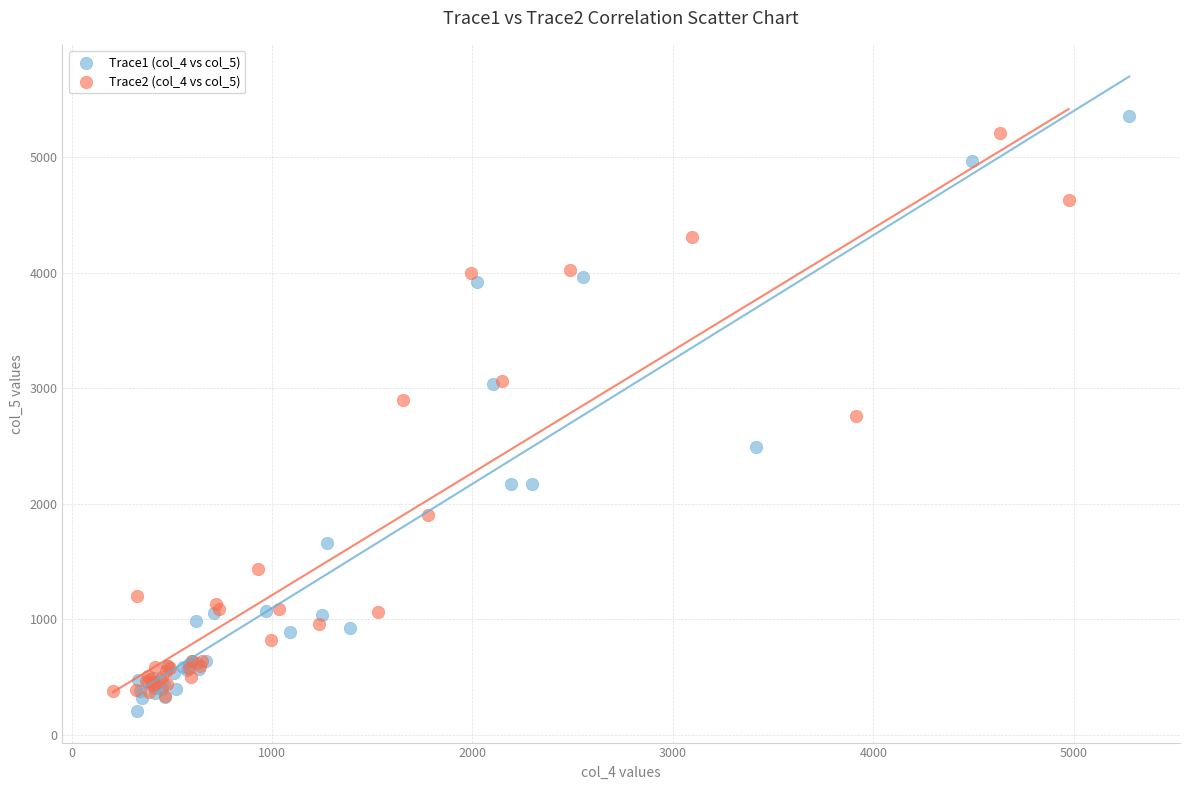

What are all the series names shown in the legend?

Trace1 (col_4 vs col_5), Trace2 (col_4 vs col_5)